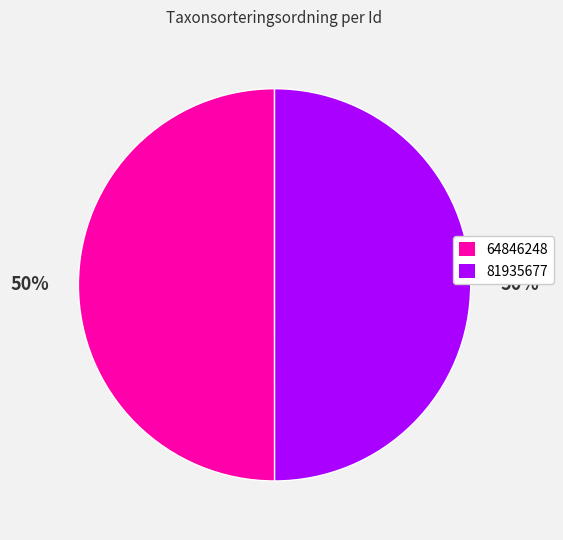

Is the sum of 64846248 and 81935677 greater than half?

Yes